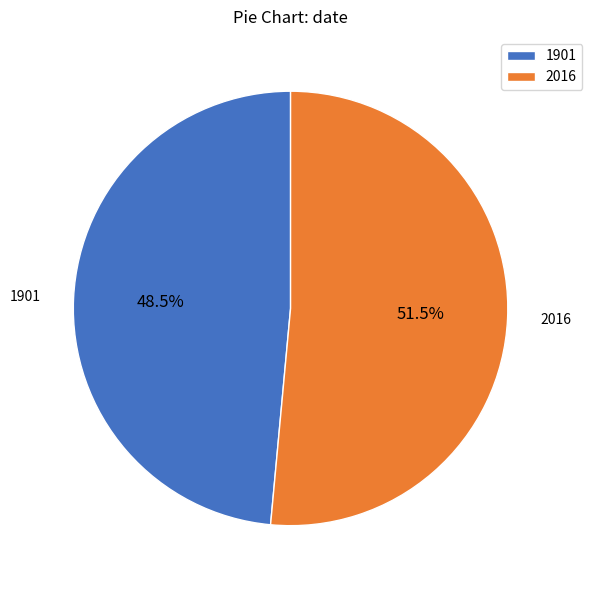

How many slices are in this pie chart?

2